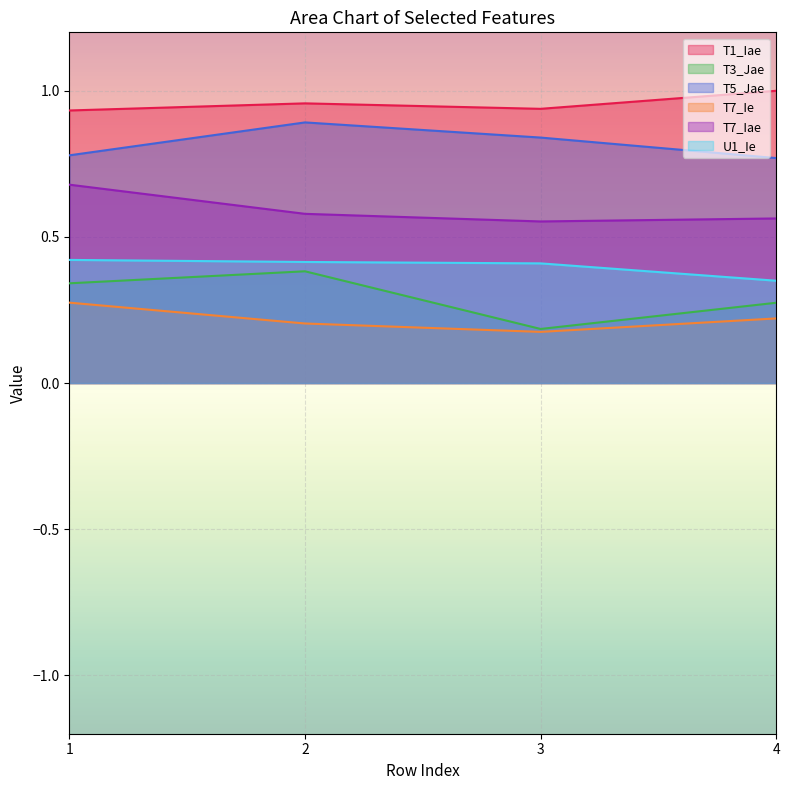

Reading right to left, extract all data points from this chart.

T1_Iae: 4=1.0	3=0.9	2=1.0	1=0.9
T3_Jae: 4=0.3	3=0.2	2=0.4	1=0.3
T5_Jae: 4=0.8	3=0.8	2=0.9	1=0.8
T7_Ie: 4=0.2	3=0.2	2=0.2	1=0.3
T7_Iae: 4=0.6	3=0.6	2=0.6	1=0.7
U1_Ie: 4=0.4	3=0.4	2=0.4	1=0.4